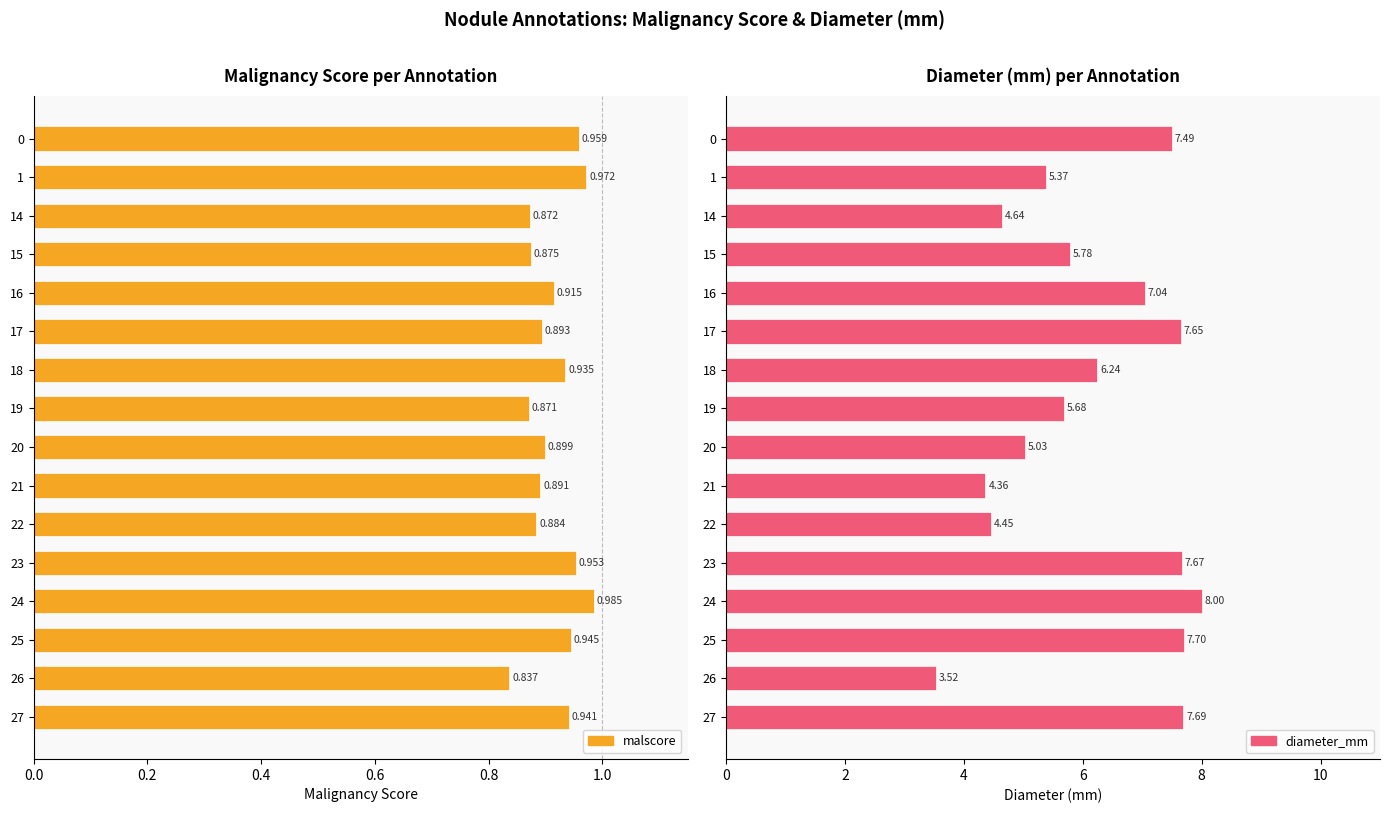

At how many categories does at least one series exceed 5?

12